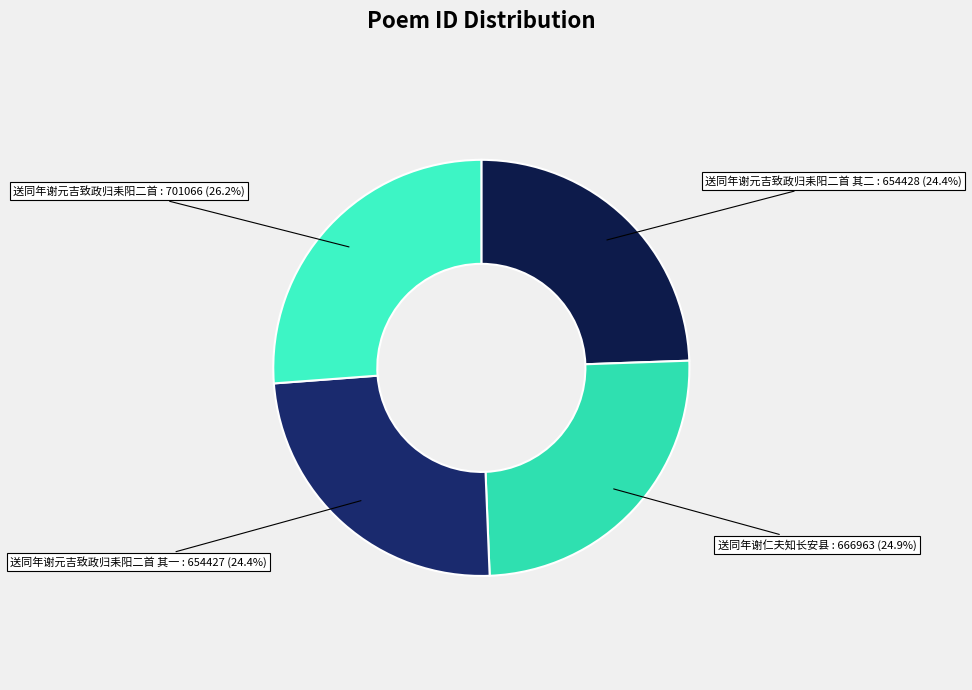

Count the number of slices in the pie.

4